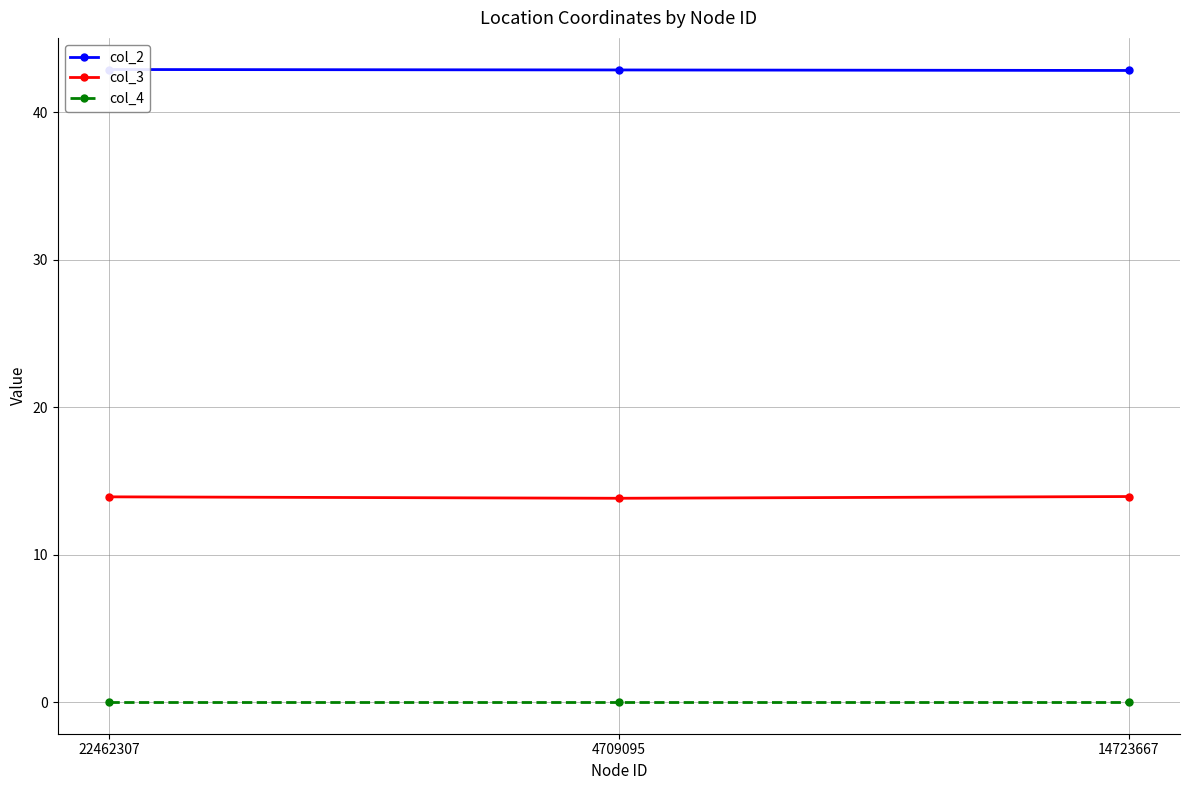

Rank the series at 22462307 from lowest to highest value.

col_4, col_3, col_2